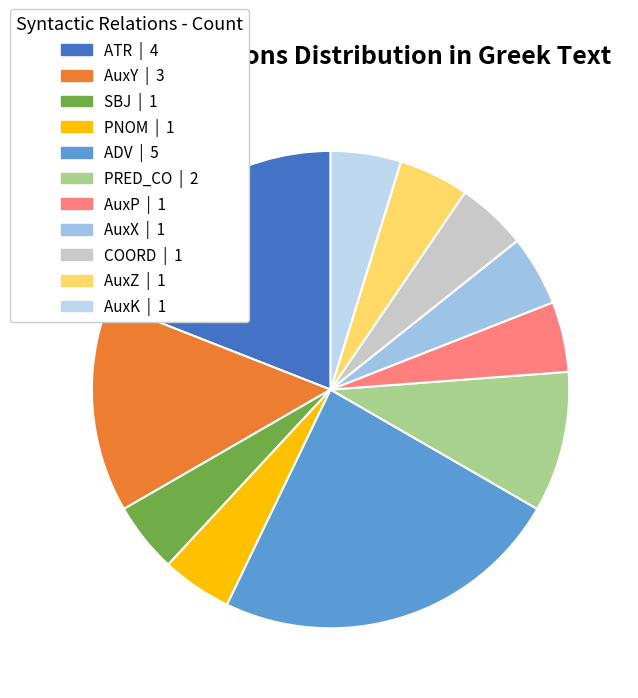

Count the number of slices in the pie.

11